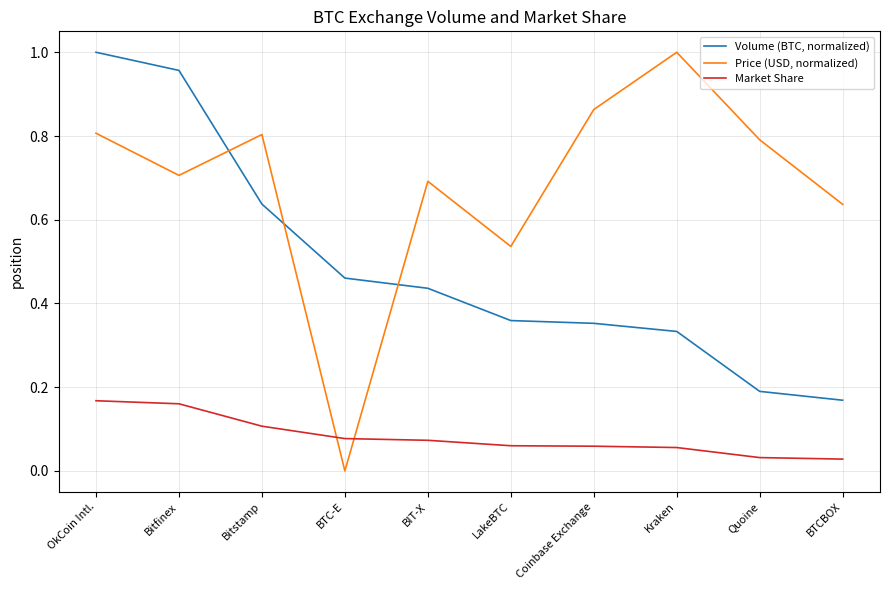

Which series has the widest spread of values?

Price (USD, normalized)